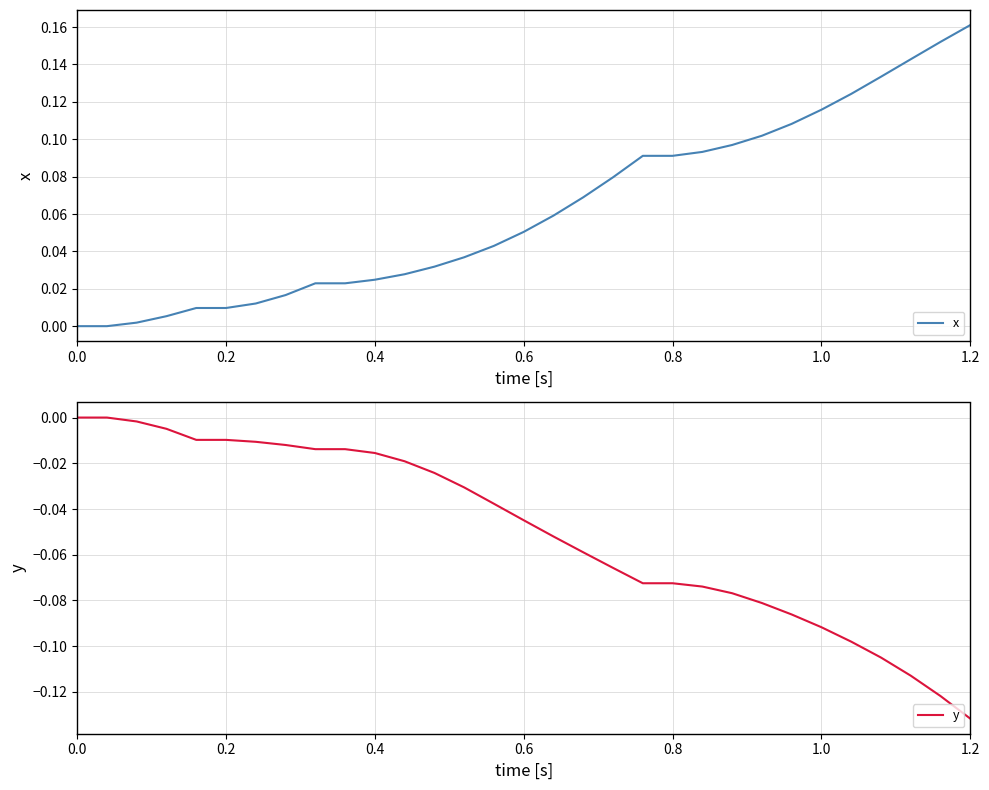

True or false: y has a value of -0.2 at 30.

False